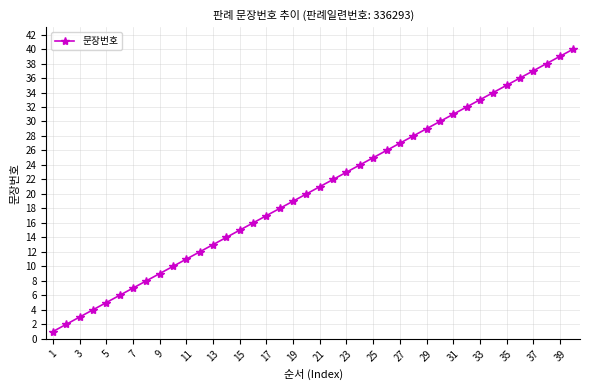

What is the sum of all values?

820